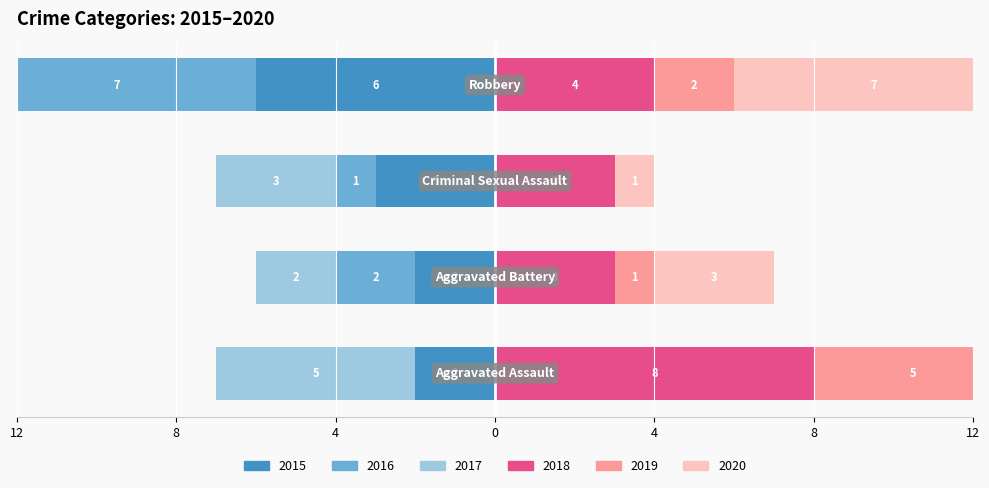

What is the lowest value of the 2015 series?

-6